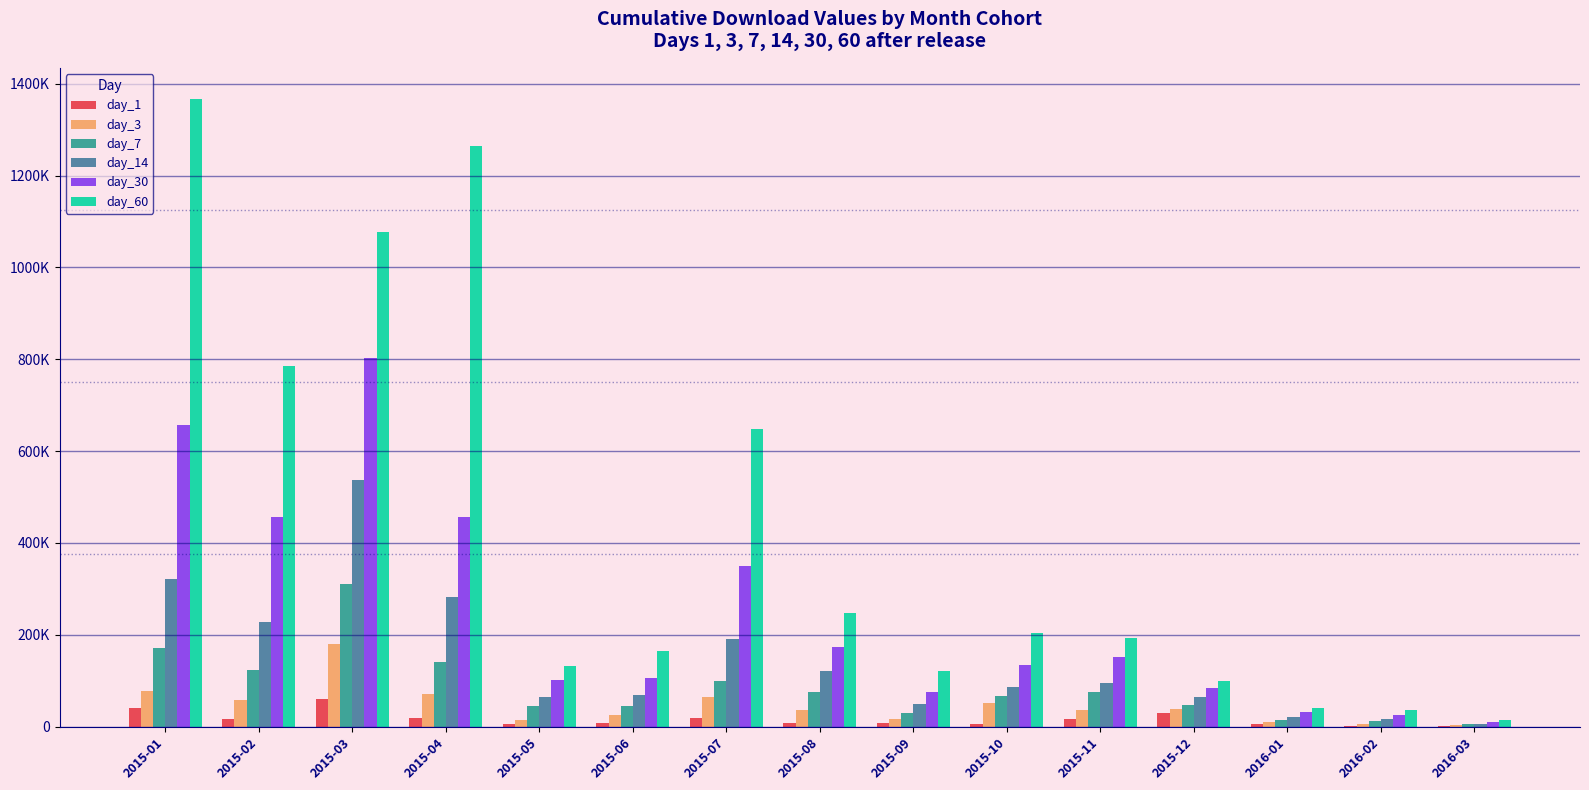

What are all the series names shown in the legend?

day_1, day_3, day_7, day_14, day_30, day_60